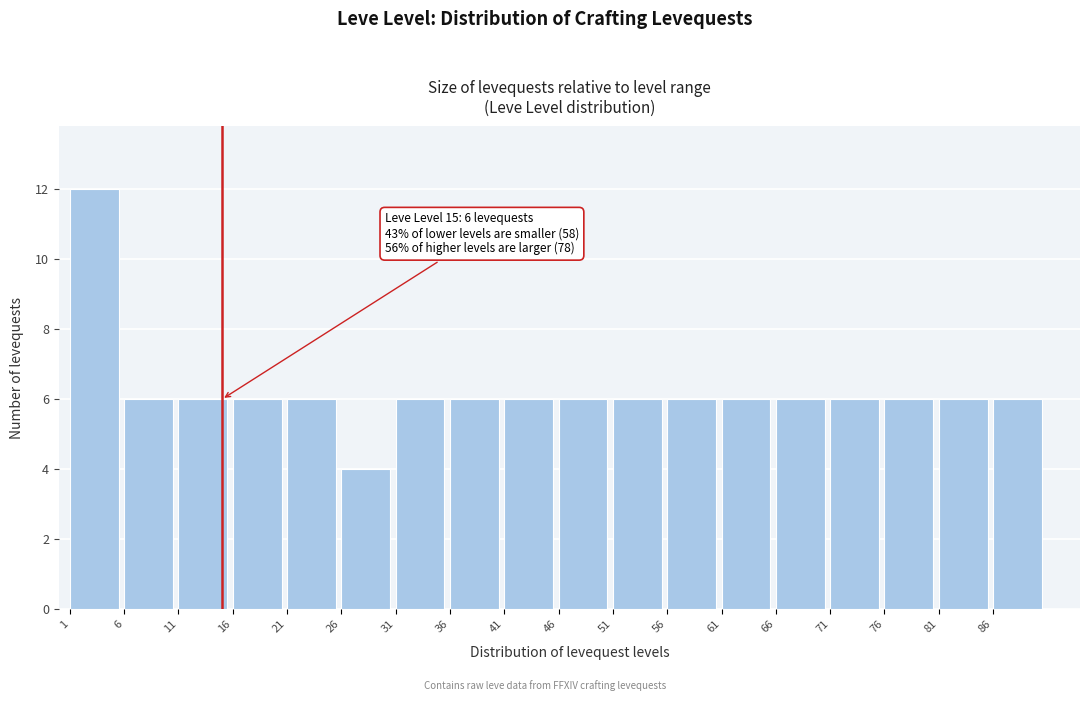

Which range on the x-axis has the tallest bar?

1 to 6